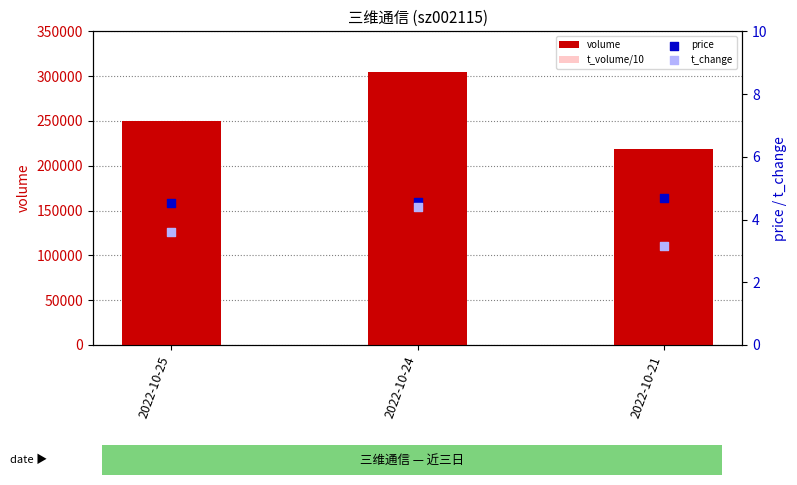

Which series has the widest spread of Y values?

volume